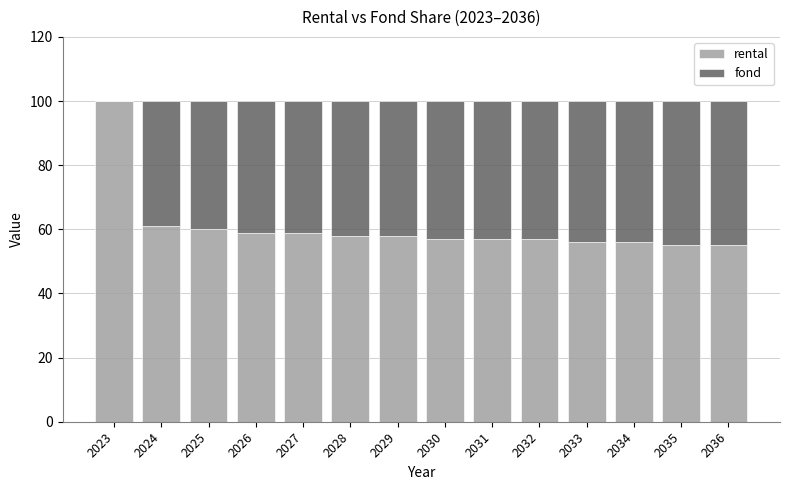

Reading right to left, what are the values for rental?

2036=55	2035=55	2034=56	2033=56	2032=57	2031=57	2030=57	2029=58	2028=58	2027=59	2026=59	2025=60	2024=61	2023=100